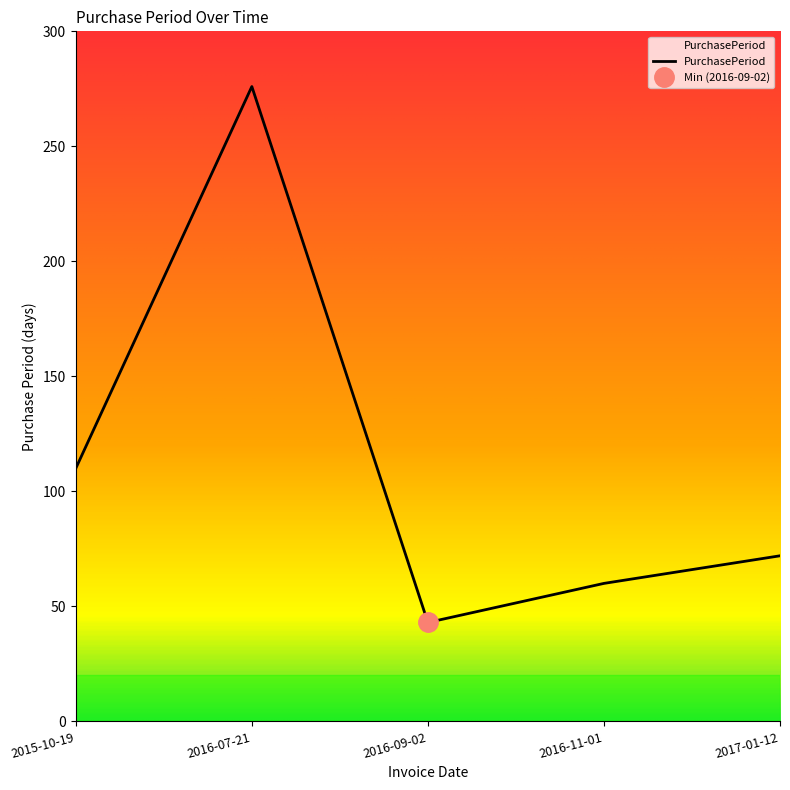

Rank the categories by value from highest to lowest.

2016-07-21, 2015-10-19, 2017-01-12, 2016-11-01, 2016-09-02